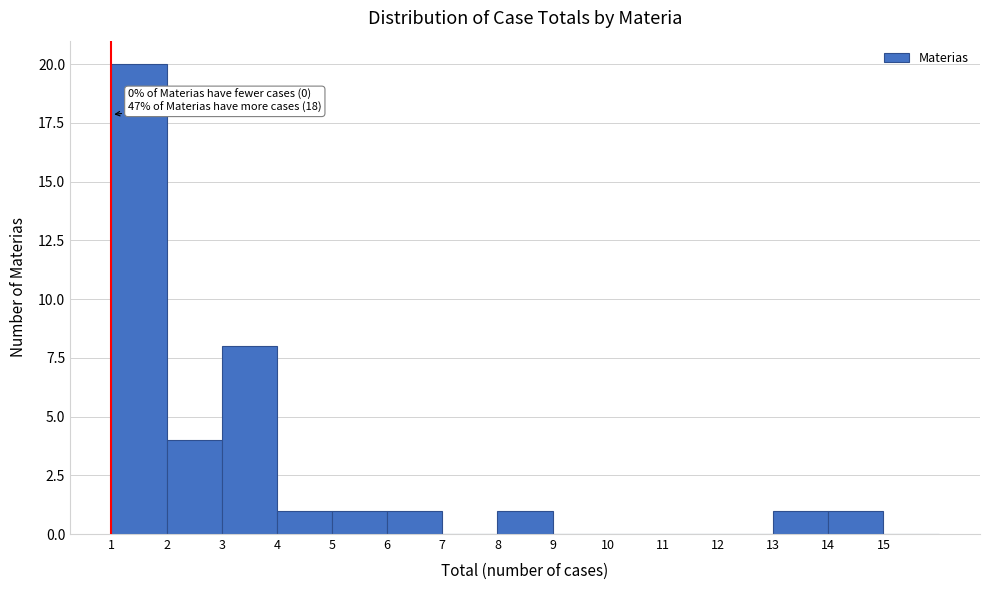

Over which range of the x-axis is the bar tallest?

1 to 2